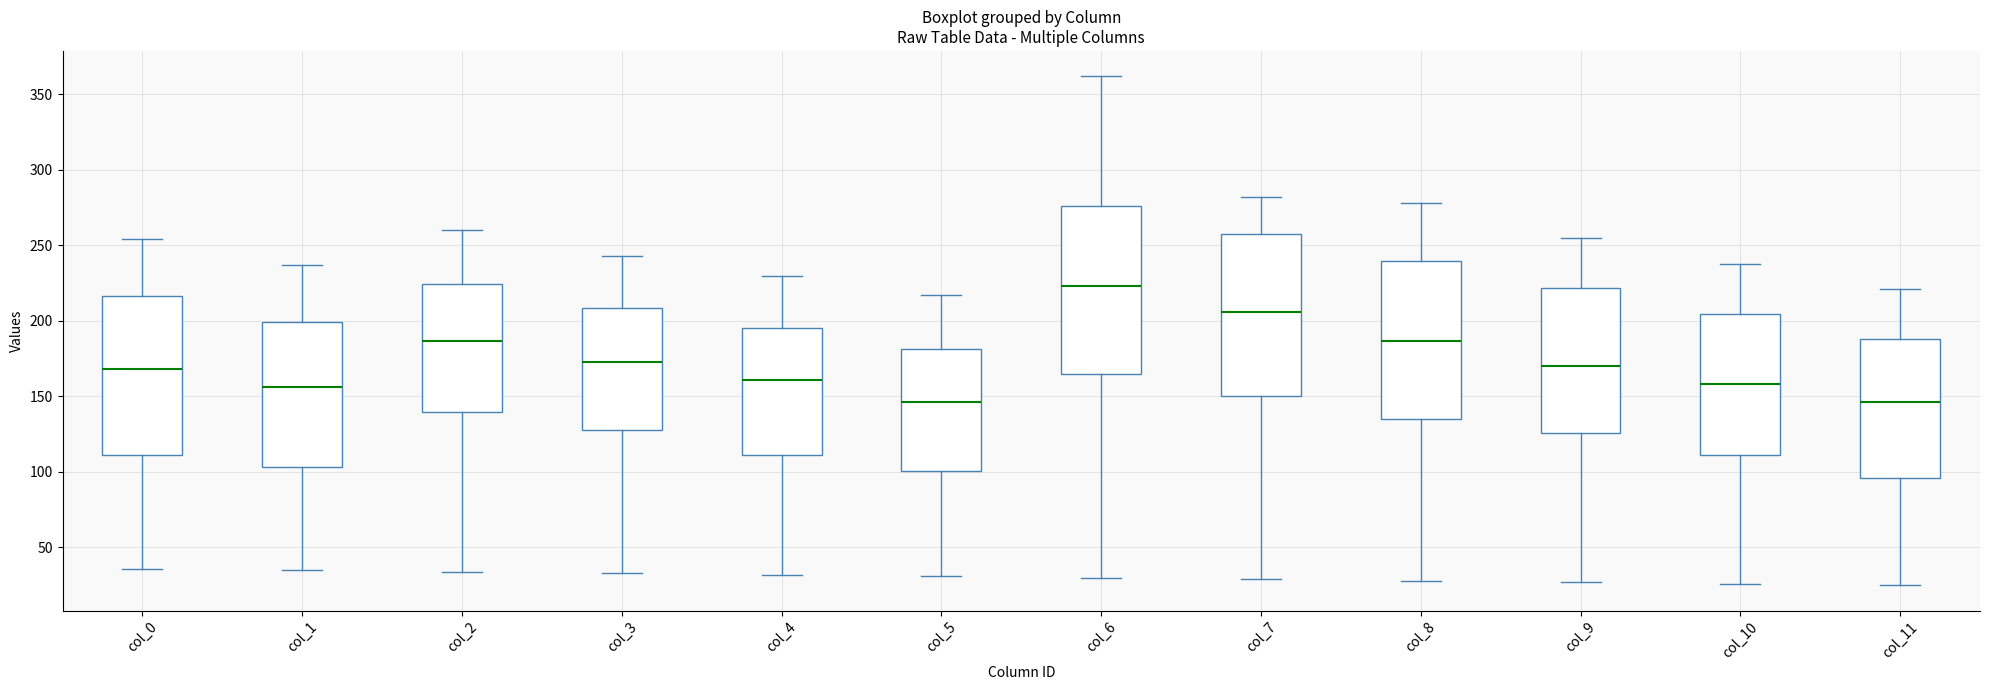

Where is the lower edge of the box for col_10 on the y-axis? The values are not printed on the chart, so give them approximately, as read against the axis.

110